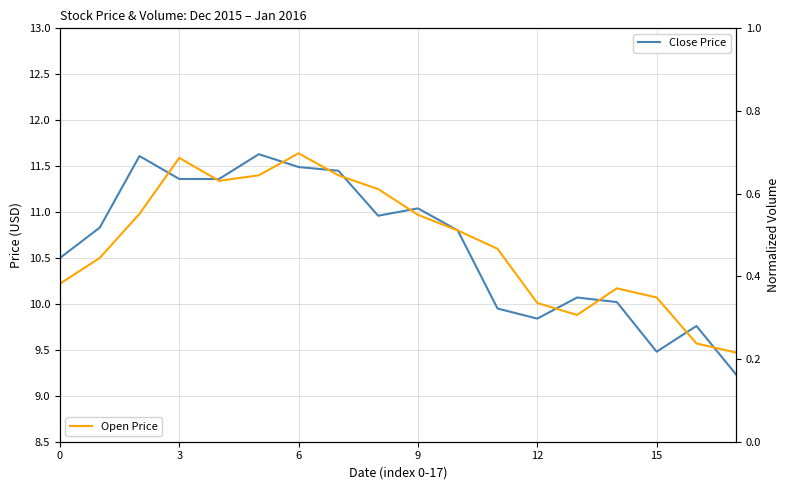

The value of Open Price at 14 is 14.5. True or false?

False